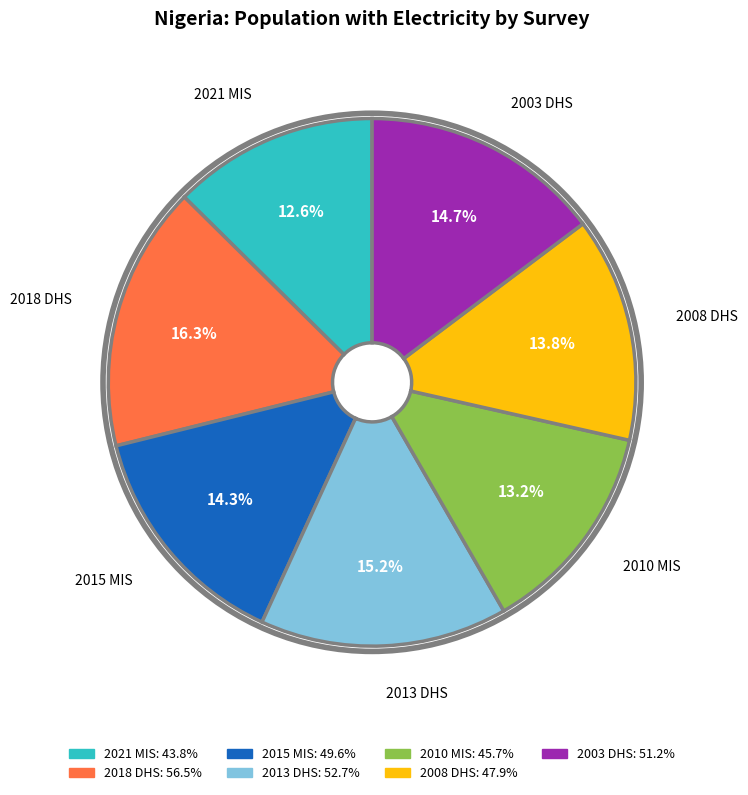

Is there any slice that represents more than half of the pie?

No